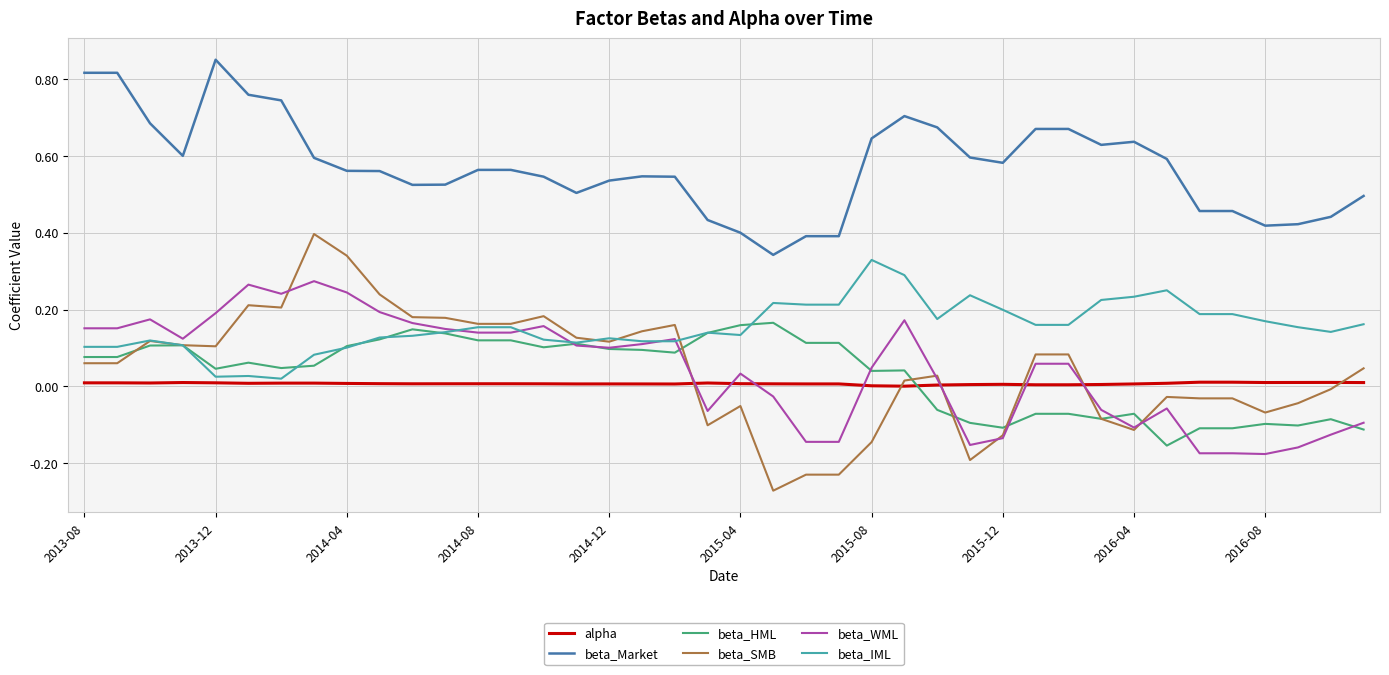

True or false: beta_Market and beta_IML intersect in this chart.

False